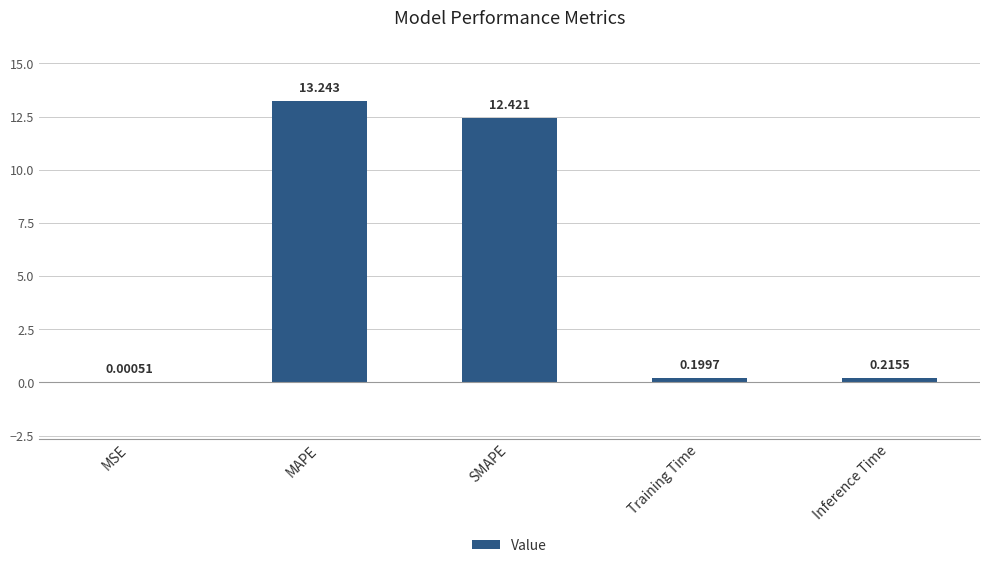

Which has a higher value, SMAPE or MAPE?

MAPE